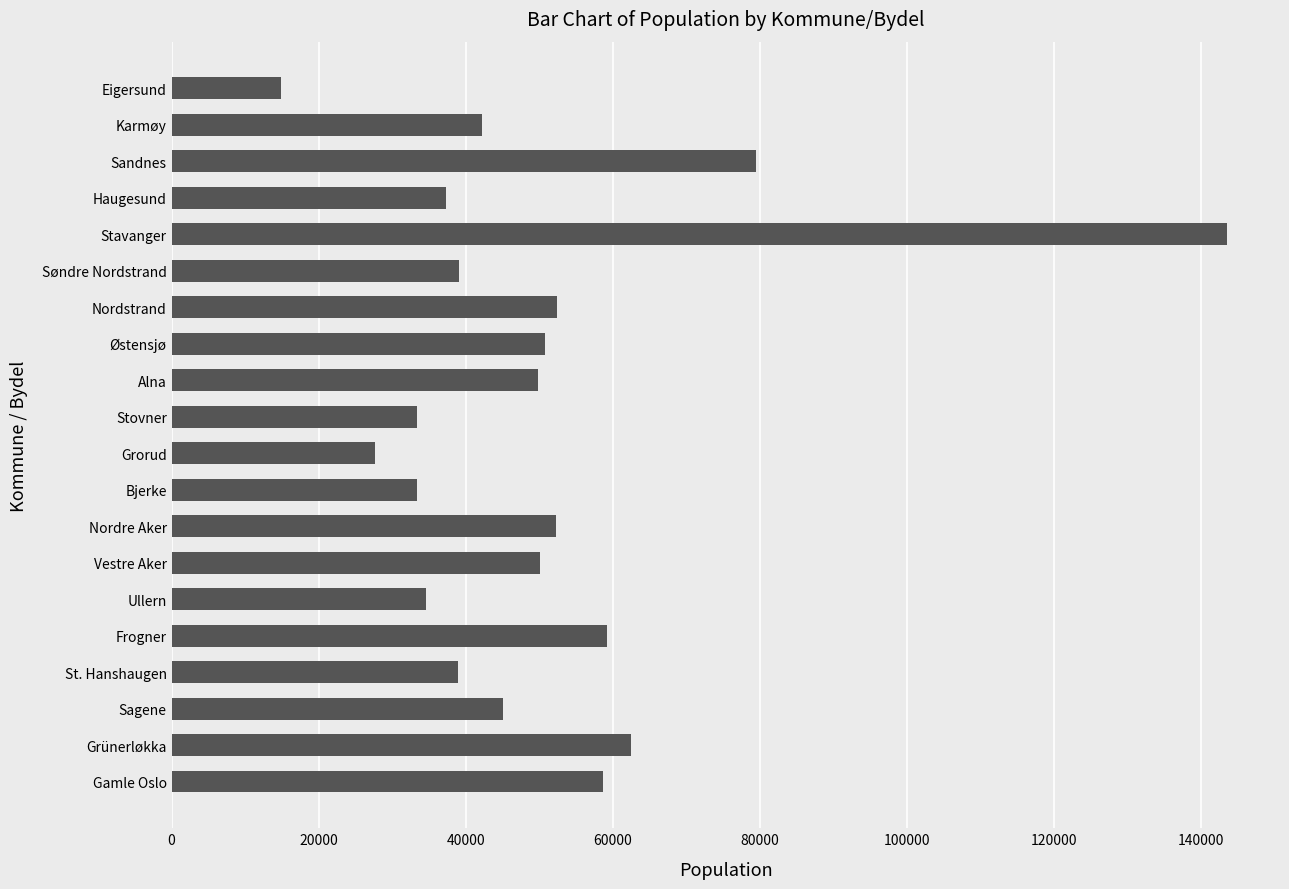

What is the change in value from Stovner to Østensjø?

+17490